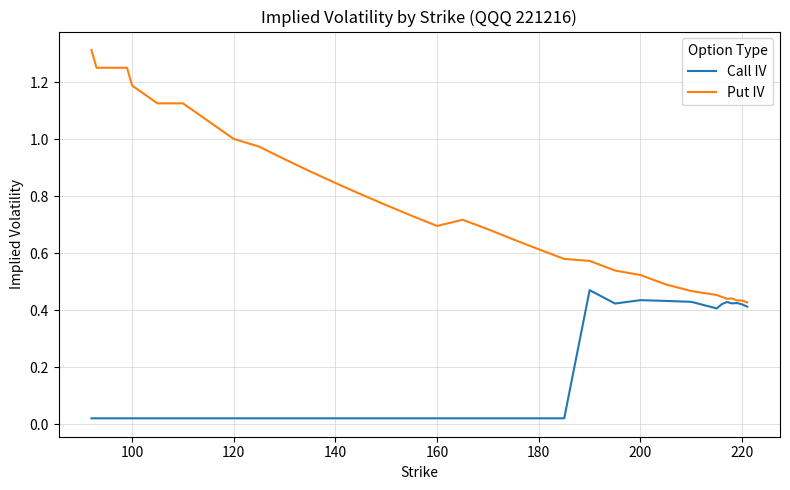

What is the average value of the Call IV series?

0.1